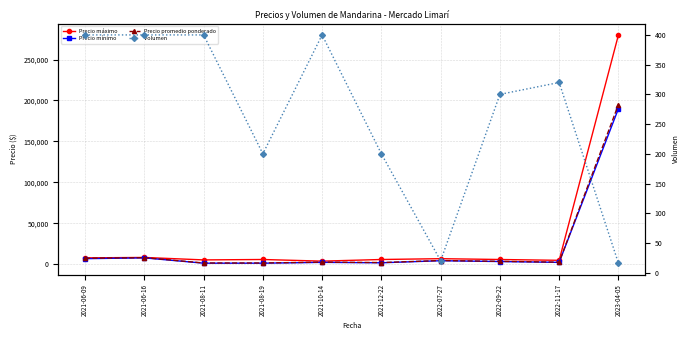

What is the minimum value for Precio promedio ponderado?

1750